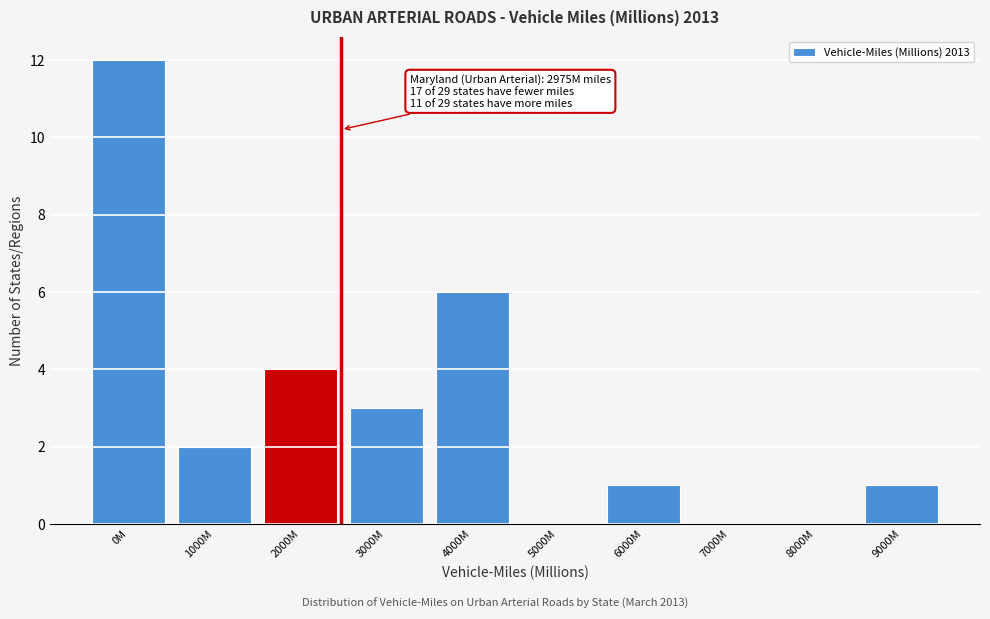

Reading right to left, list all the values displayed in this chart.

9000M=1	8000M=0	7000M=0	6000M=1	5000M=0	4000M=6	3000M=3	2000M=4	1000M=2	0M=12